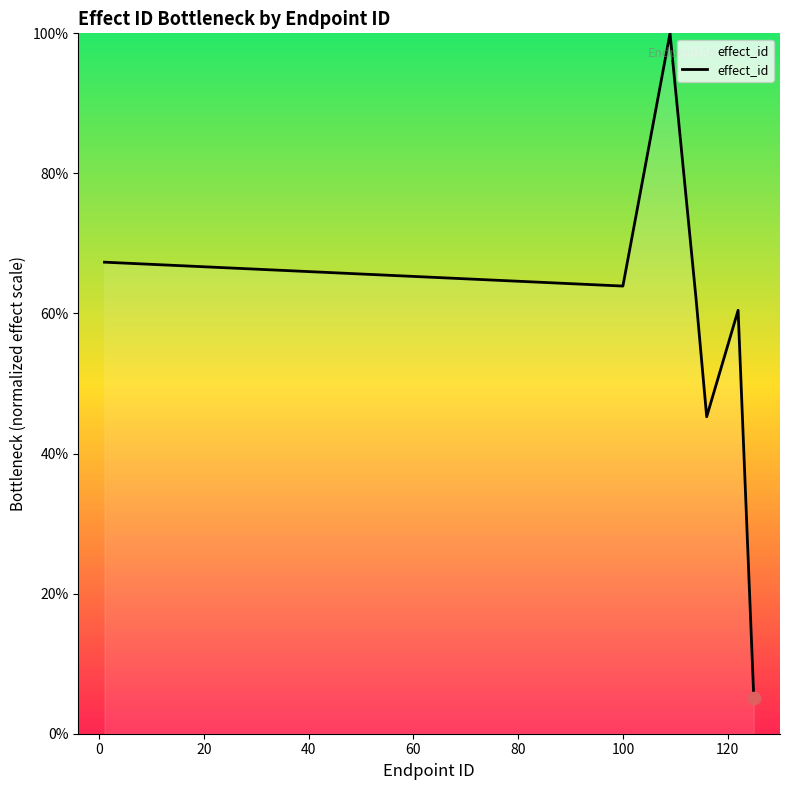

What is the average value?

57.7